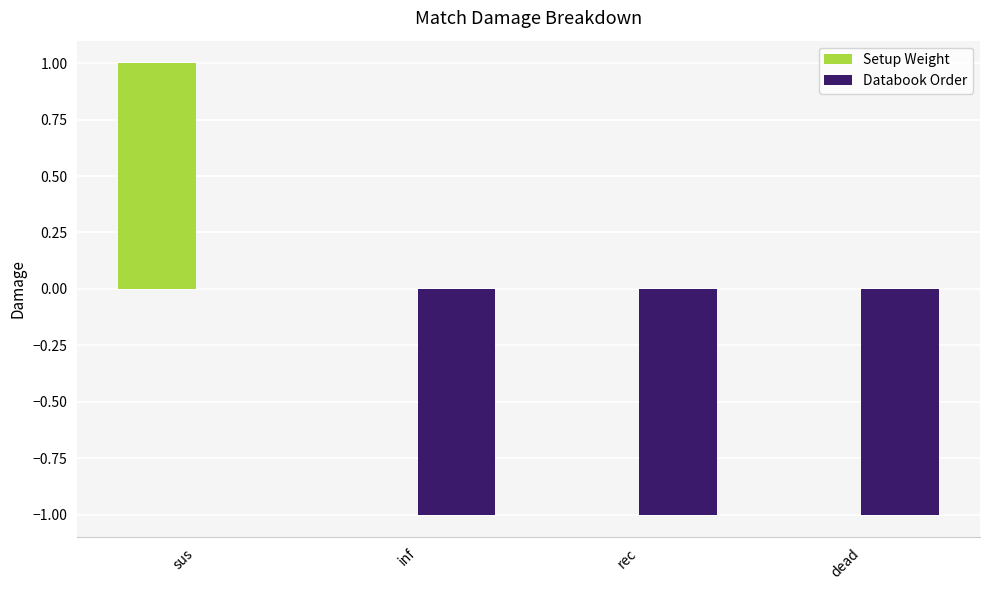

How many categories are shown in the chart?

4